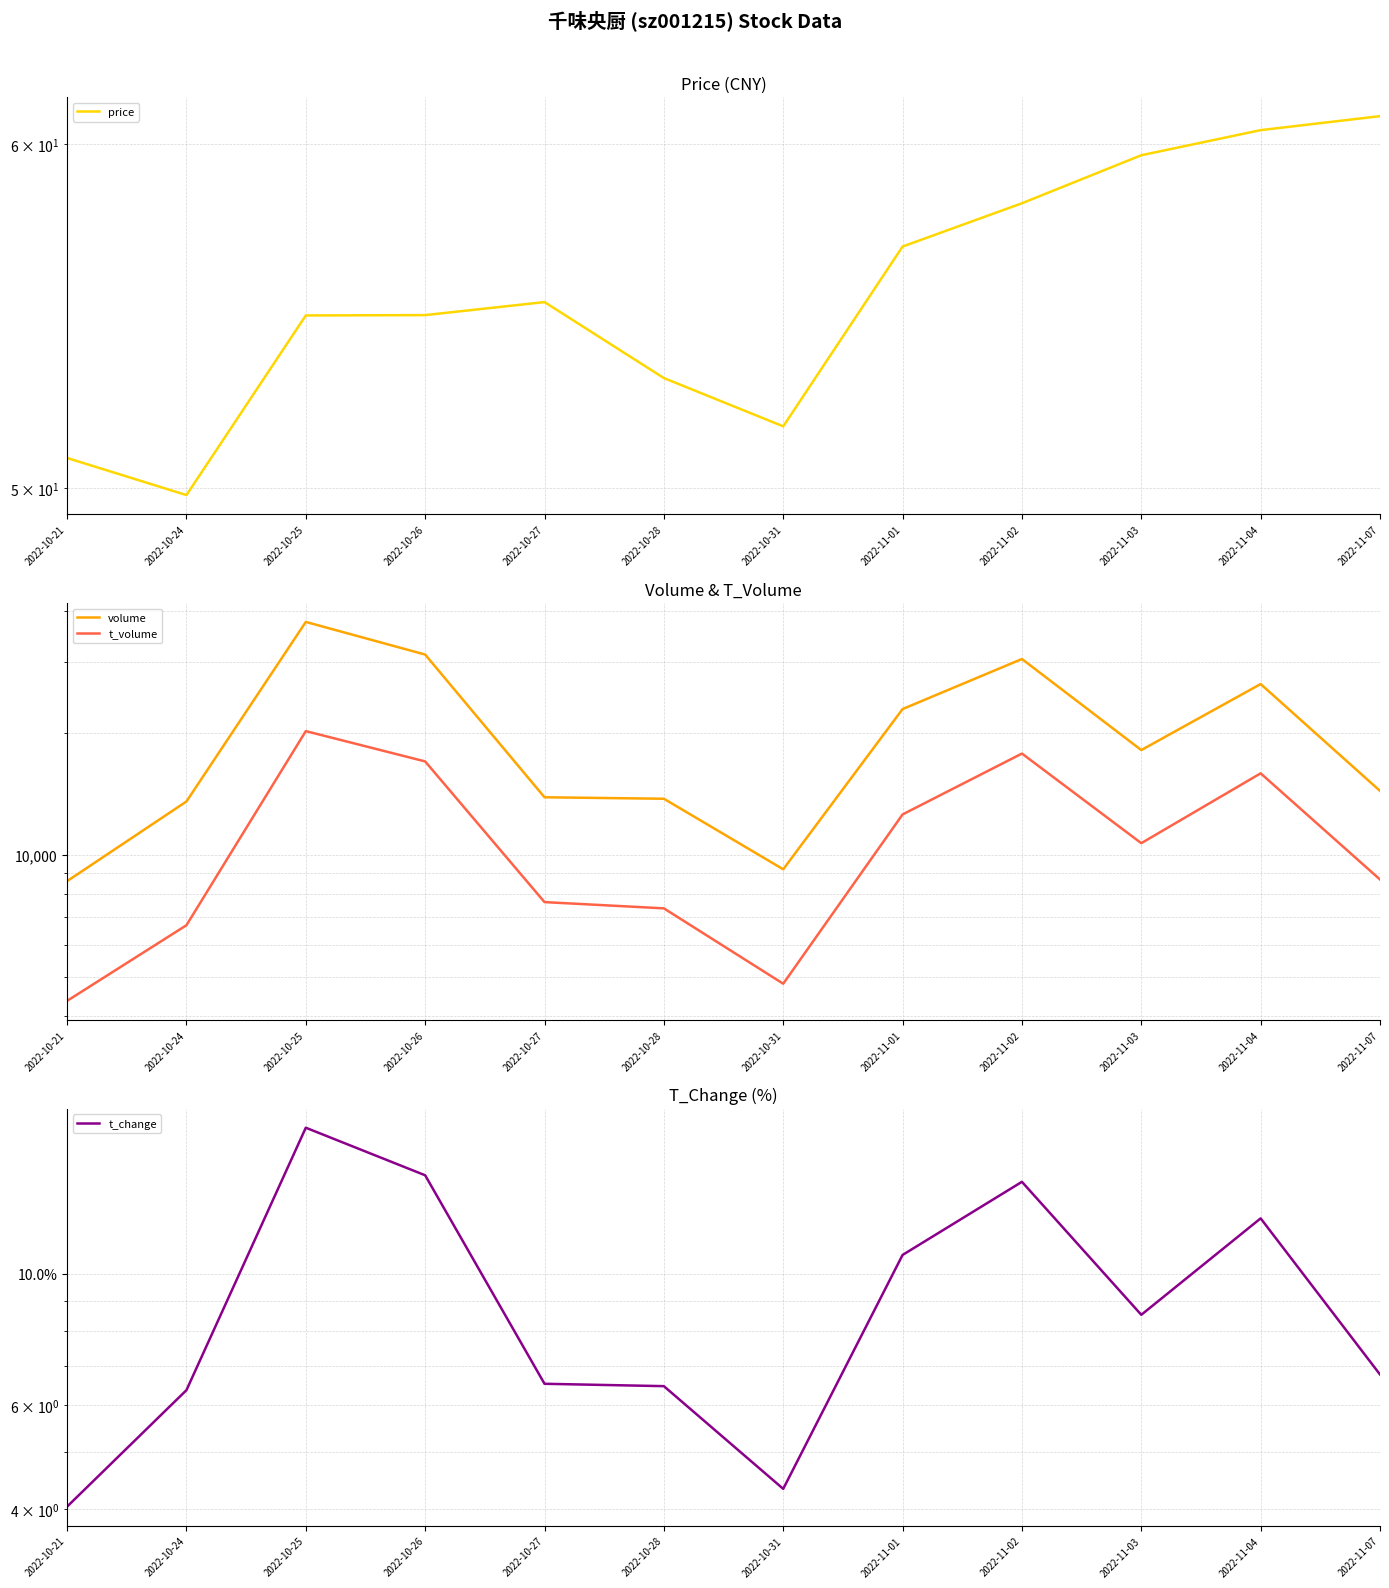

Reading right to left, extract all data points from this chart.

price: 60.9	60.5	59.6	58.1	56.8	51.7	53.0	55.2	54.8	54.8	49.8	50.8
volume: 14385.0	26423.0	18146.0	30469.0	22917.0	9206.0	13755.0	13870.0	31250.0	37627.0	13543.0	8606.0
t_volume: 8687.0	15896.0	10682.0	17790.0	12580.0	4800.0	7371.0	7638.0	17010.0	20213.0	6696.0	4354.0
t_change: 6.8	12.4	8.5	14.3	10.8	4.3	6.5	6.5	14.7	17.7	6.4	4.0